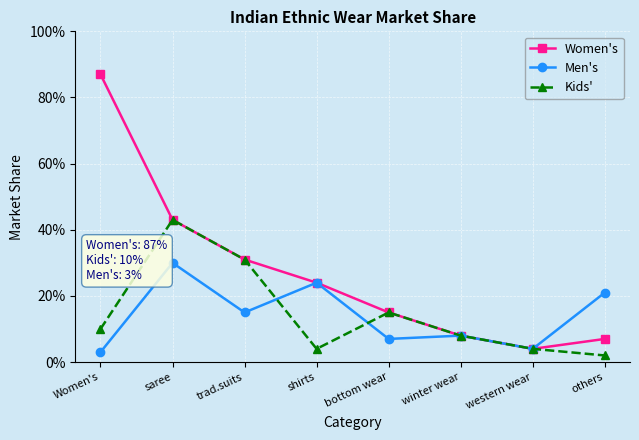

What are all the series names shown in the legend?

Women's, Men's, Kids'